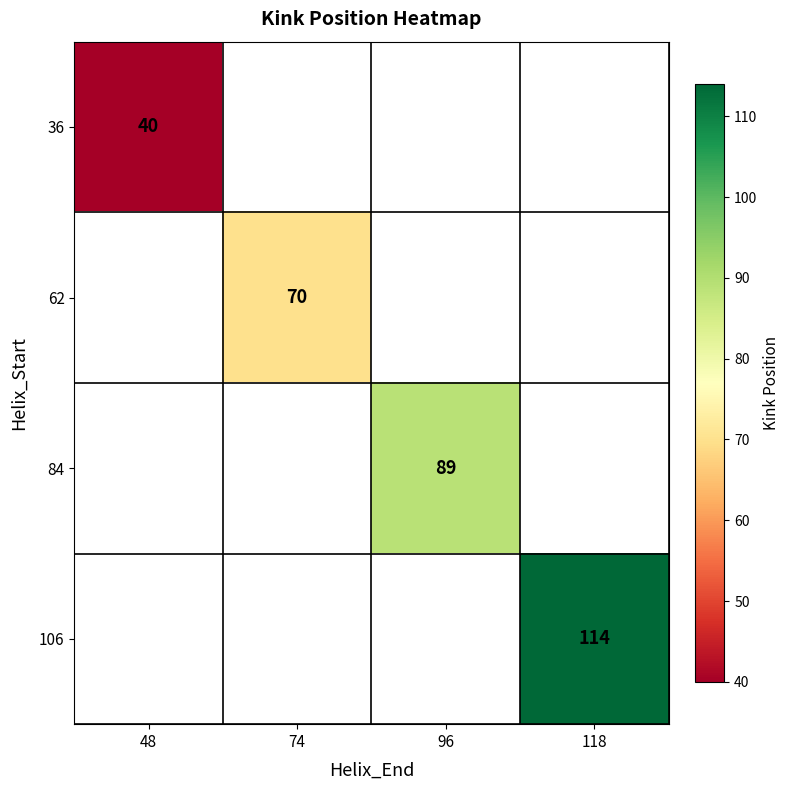

The value of 106 at 118 is 114. True or false?

True